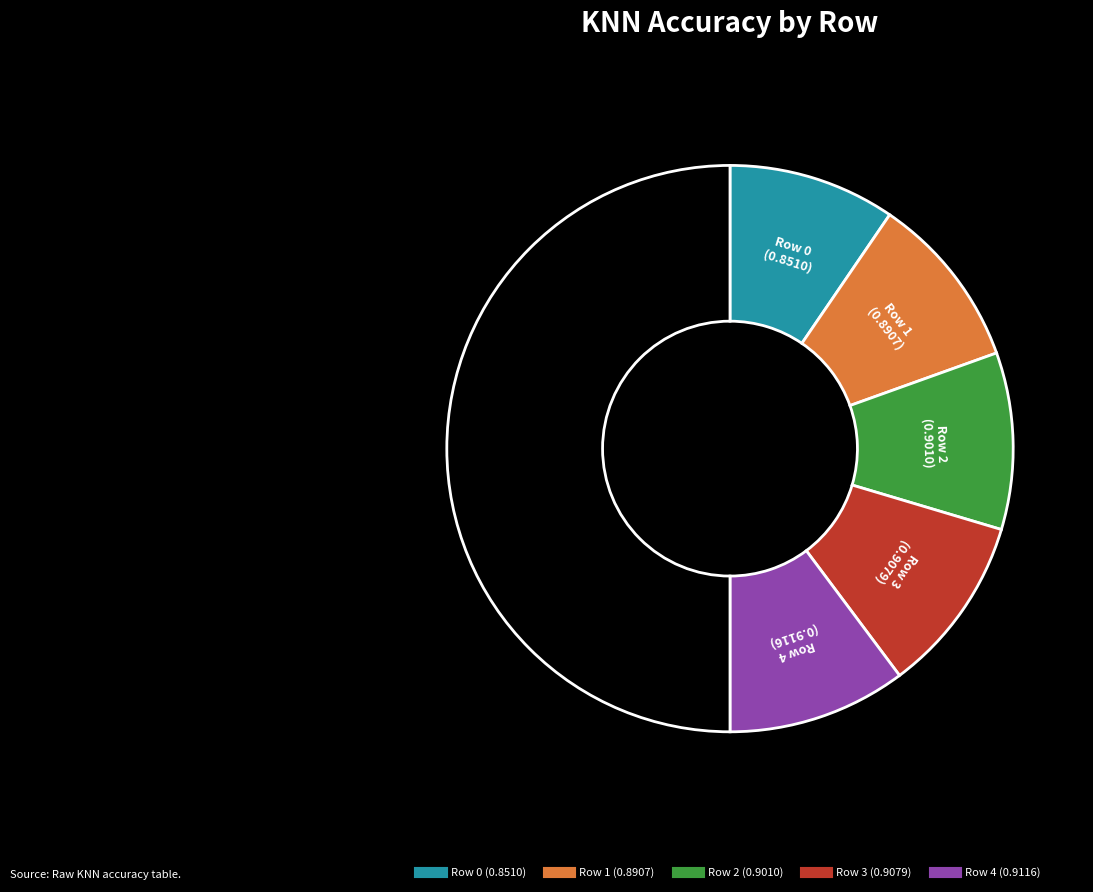

What is the smallest slice in the pie chart?

Row 0